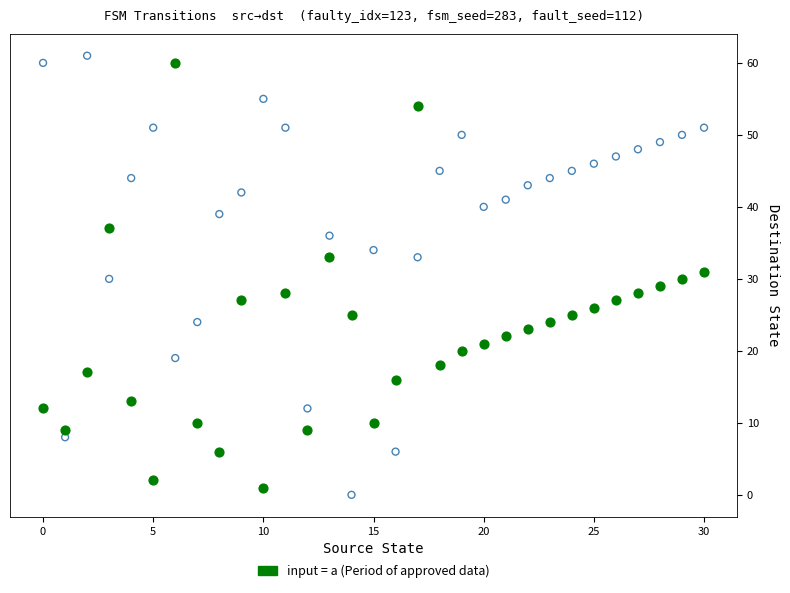

Across all data points, what is the range of Y values (max minus min)?

61